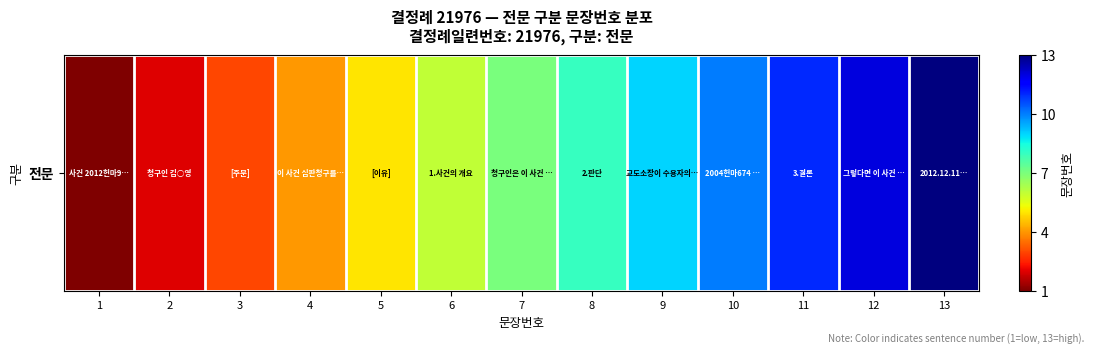

What is the minimum value shown in the chart?

1